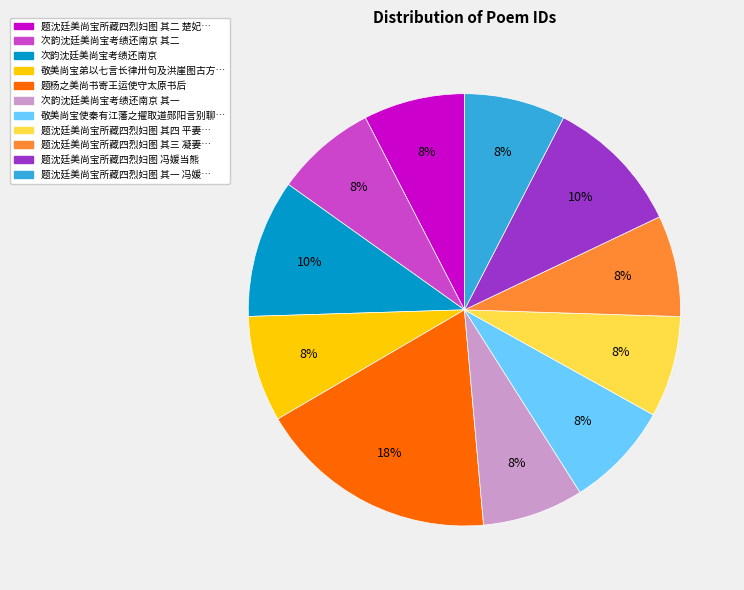

To the nearest percent, what is the average slice percentage?

9%